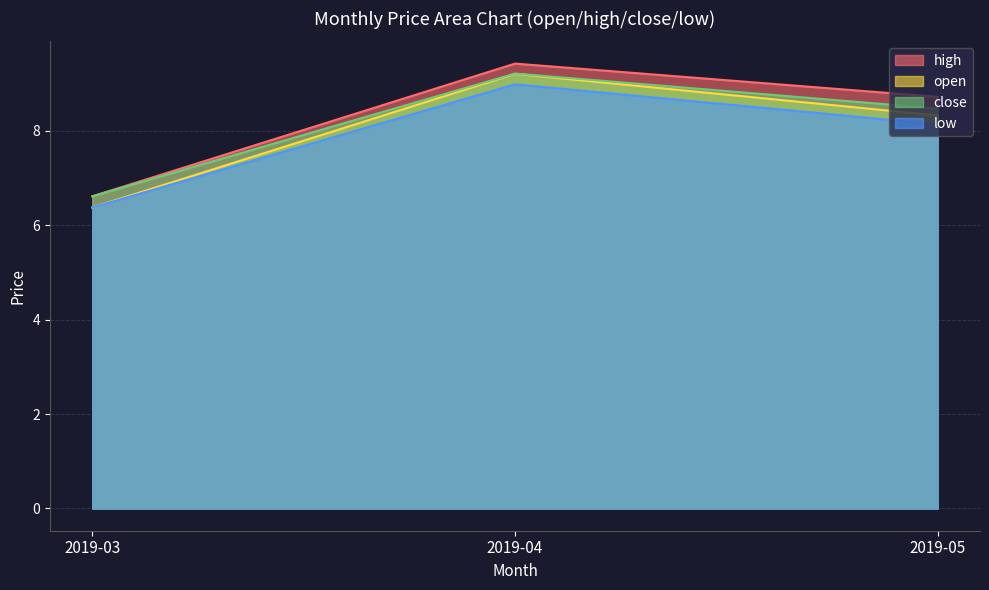

Which series has the largest total across all categories?

high